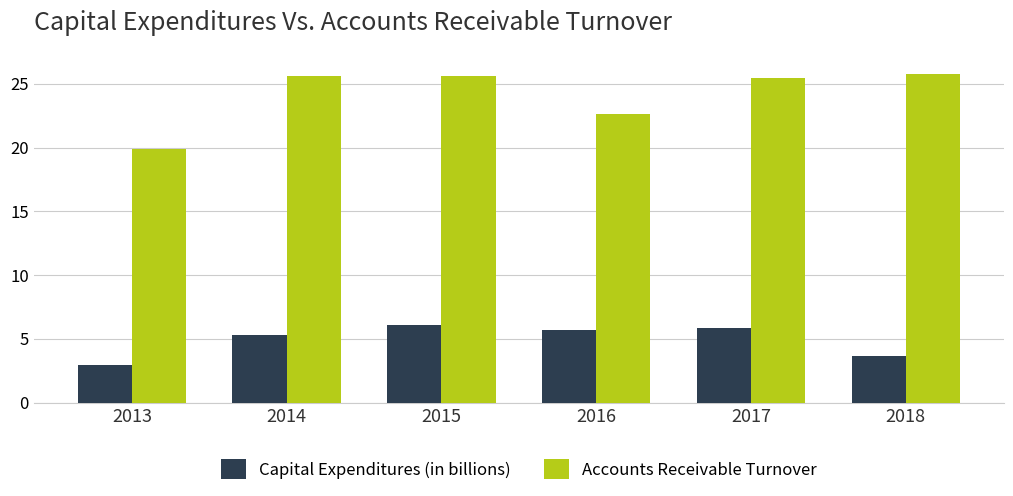

At which label is Capital Expenditures (in billions) closest to 4?

2018